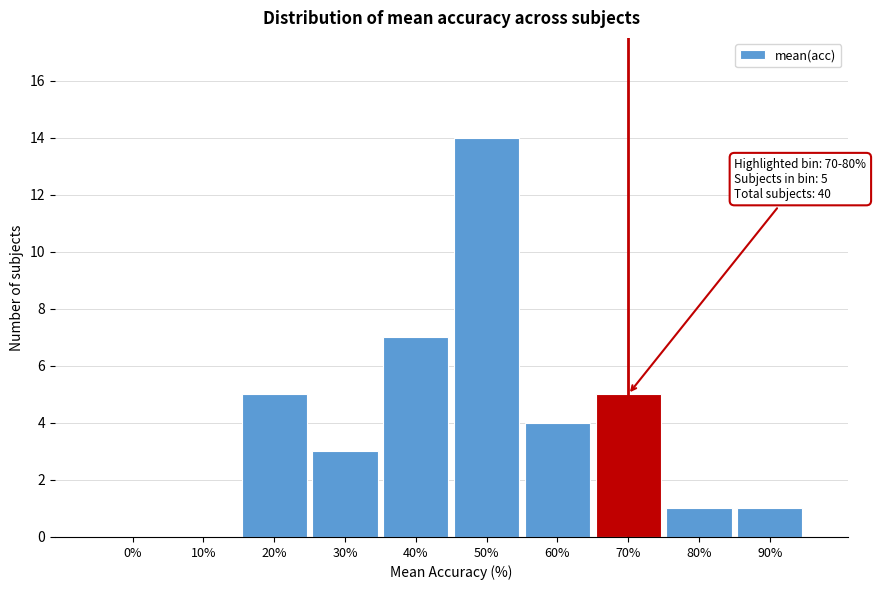

Reading right to left, list all the values displayed in this chart.

90%=1	80%=1	70%=5	60%=4	50%=14	40%=7	30%=3	20%=5	10%=0	0%=0